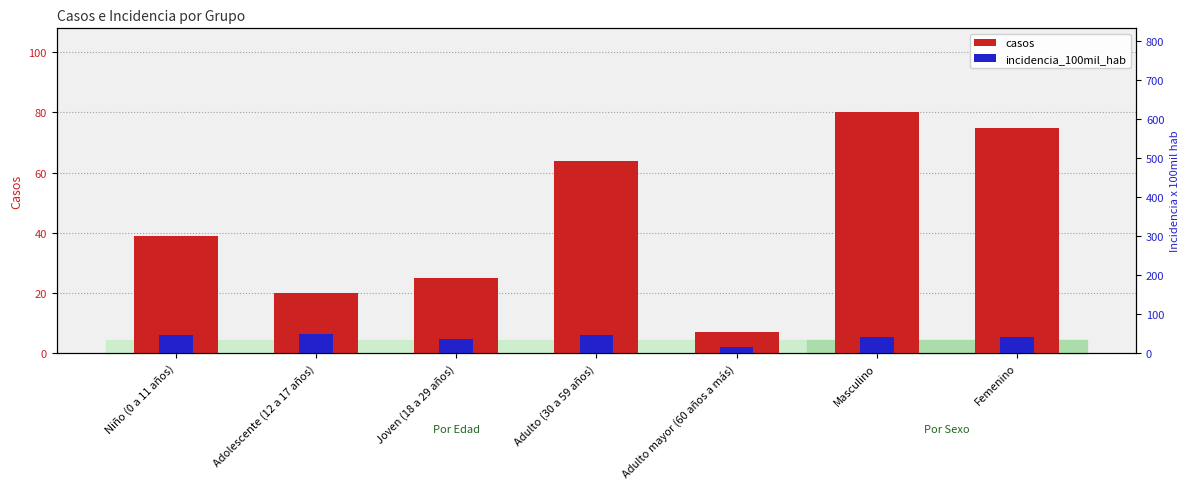

How many groups of bars are there?

7